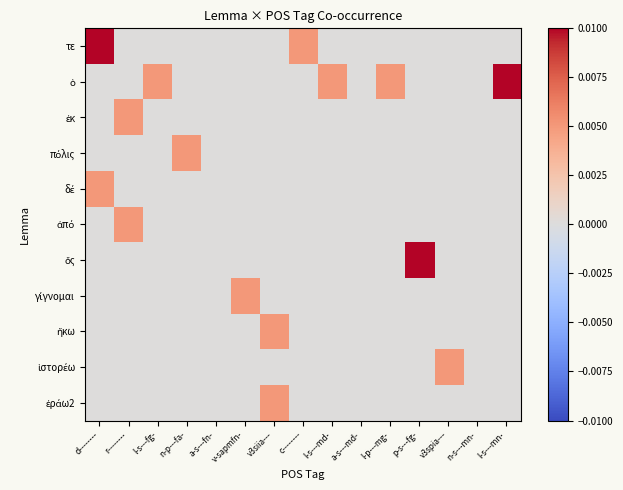

Which series changed the most between d-------- and a-s---md-?

τε